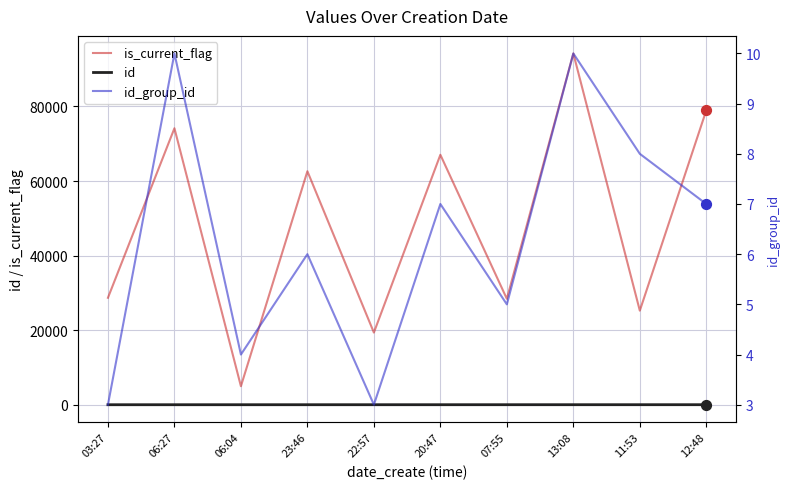

What are all the series names shown in the legend?

is_current_flag, id, id_group_id